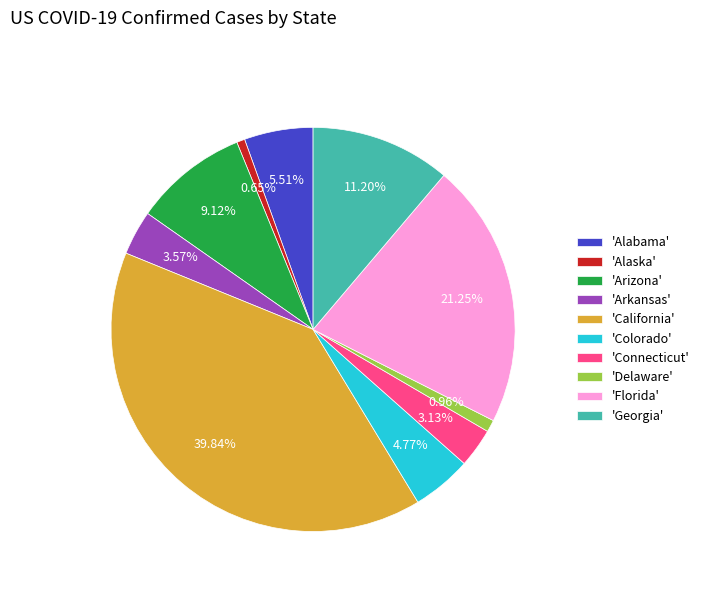

What is the ratio of the value at 'Connecticut' to the value at 'Alaska'?

4.8